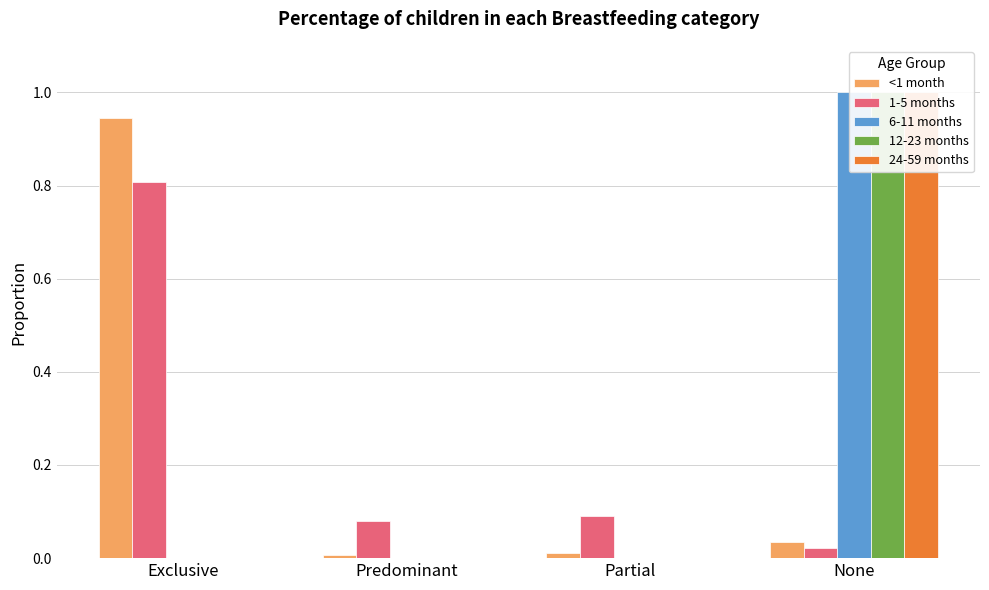

At which label is 24-59 months closest to 0?

Exclusive